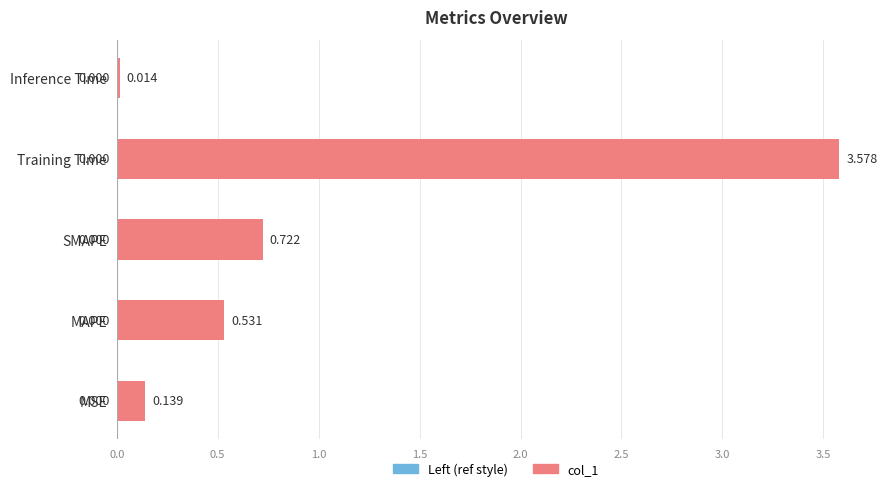

Which category has the highest value across all series?

Training Time